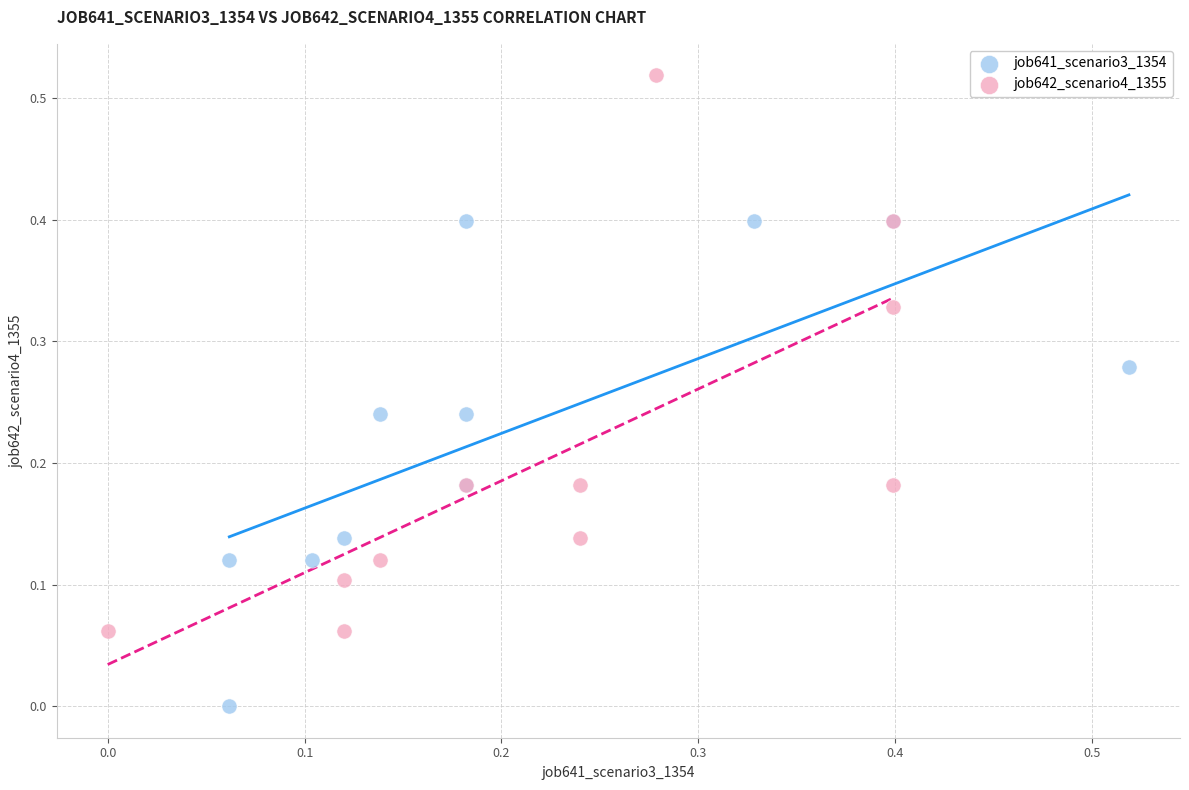

Which series contains the highest Y value?

job642_scenario4_1355